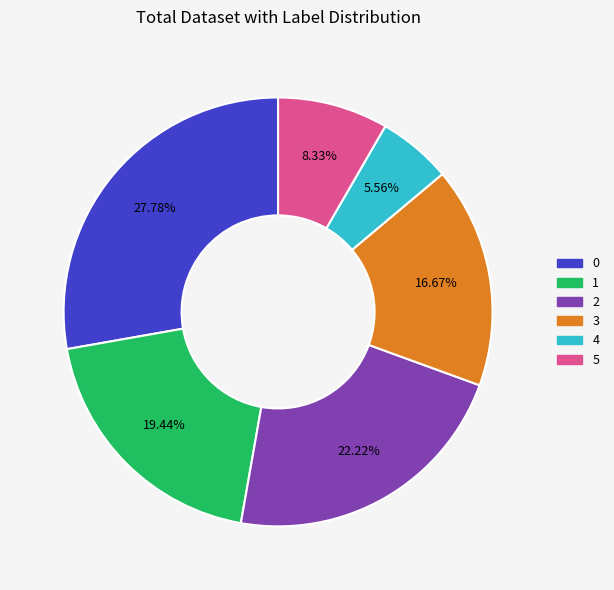

Approximately how many times larger is the value at 3 compared to 0?

0.6